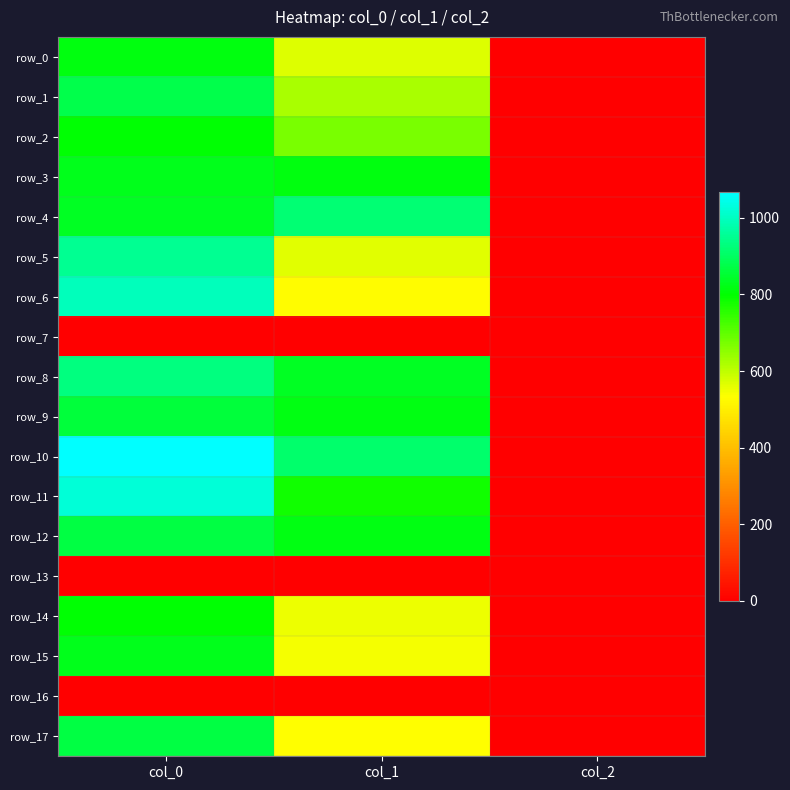

Reading left to right, extract all data points from this chart.

row_0: col_0=813.3	col_1=567.0	col_2=2.0
row_1: col_0=876.7	col_1=621.0	col_2=2.0
row_2: col_0=803.3	col_1=671.6	col_2=2.0
row_3: col_0=826.7	col_1=813.4	col_2=2.0
row_4: col_0=836.7	col_1=918.0	col_2=2.0
row_5: col_0=953.3	col_1=563.6	col_2=2.0
row_6: col_0=993.3	col_1=526.5	col_2=2.0
row_7: col_0=0.0	col_1=0.0	col_2=0.0
row_8: col_0=930.0	col_1=833.6	col_2=2.0
row_9: col_0=860.0	col_1=816.8	col_2=2.0
row_10: col_0=1066.7	col_1=911.2	col_2=2.0
row_11: col_0=1023.3	col_1=783.0	col_2=2.0
row_12: col_0=870.0	col_1=816.8	col_2=2.0
row_13: col_0=0.0	col_1=0.0	col_2=0.0
row_14: col_0=800.0	col_1=553.5	col_2=2.0
row_15: col_0=826.7	col_1=543.4	col_2=2.0
row_16: col_0=0.0	col_1=0.0	col_2=0.0
row_17: col_0=870.0	col_1=529.9	col_2=2.0